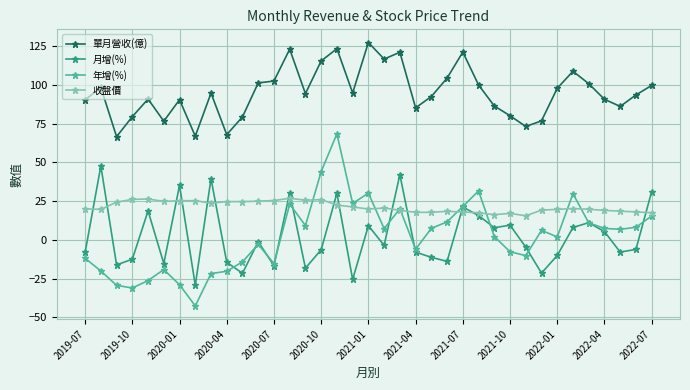

True or false: 年增(%) has more than 0 interior local peaks.

True